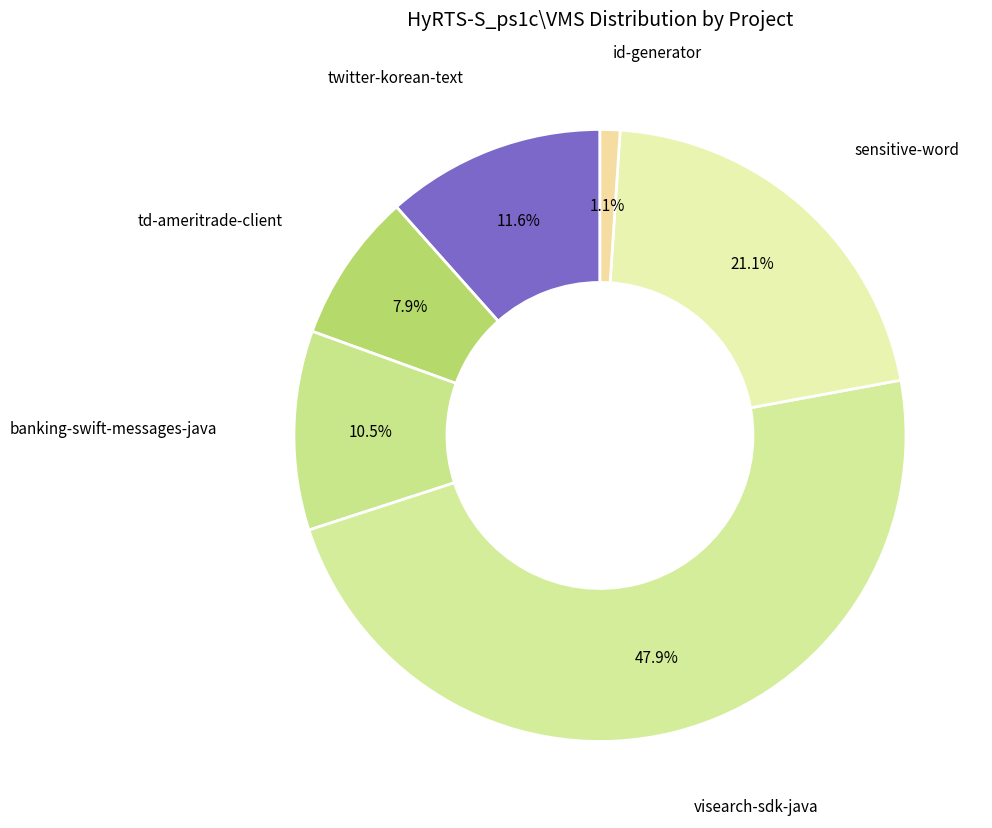

Which category has the biggest portion of the pie?

visearch-sdk-java